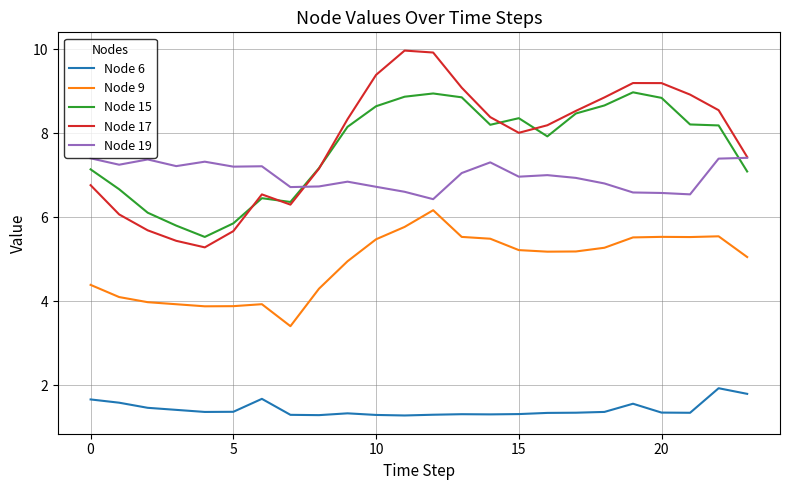

Which series has the largest range (max minus min)?

Node 17